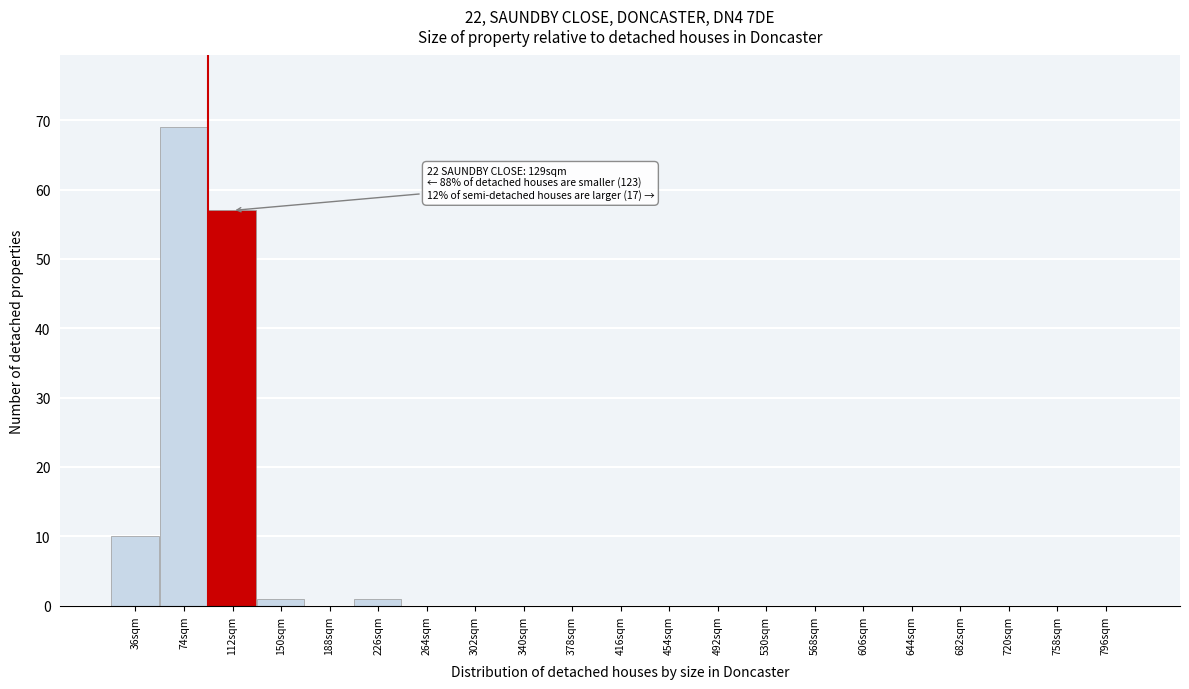

Reading left to right, what are all the values shown in this chart?

36sqm=10	74sqm=69	112sqm=57	150sqm=1	188sqm=0	226sqm=1	264sqm=0	302sqm=0	340sqm=0	378sqm=0	416sqm=0	454sqm=0	492sqm=0	530sqm=0	568sqm=0	606sqm=0	644sqm=0	682sqm=0	720sqm=0	758sqm=0	796sqm=0